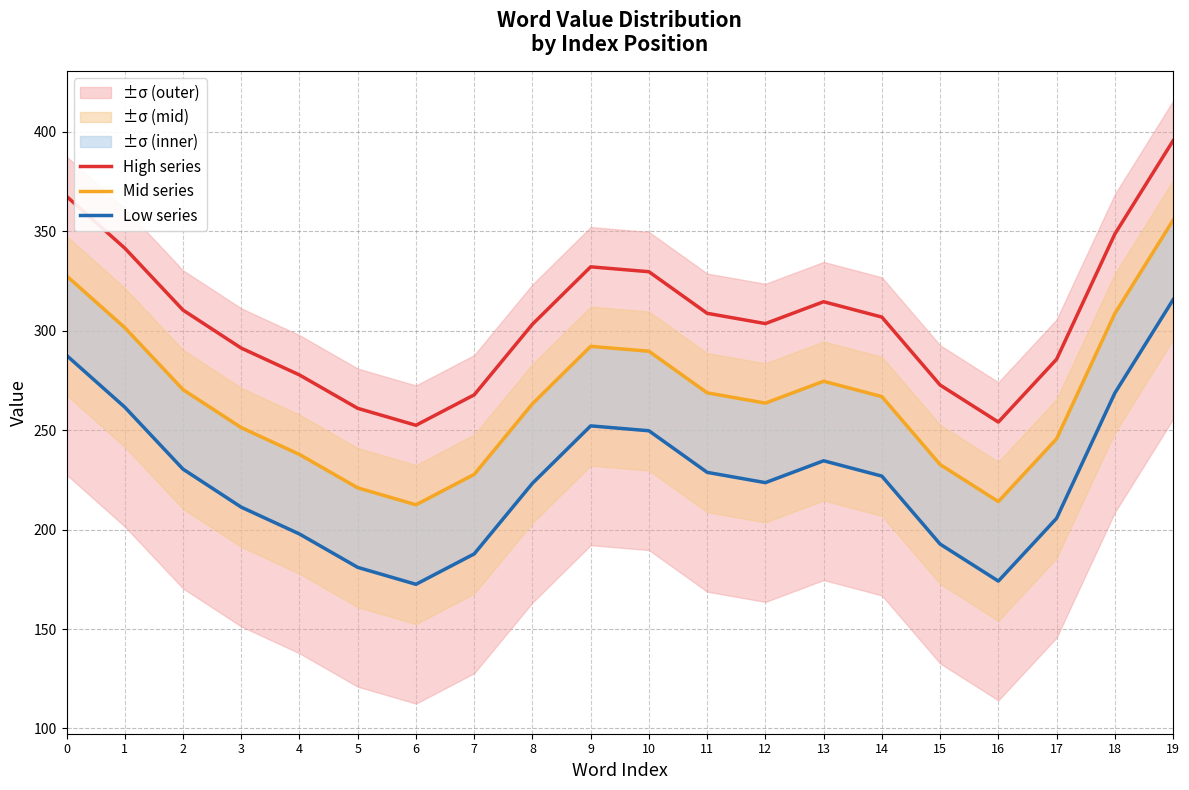

Is the value of Mid series at 11 greater than the value of High series at 3?

No